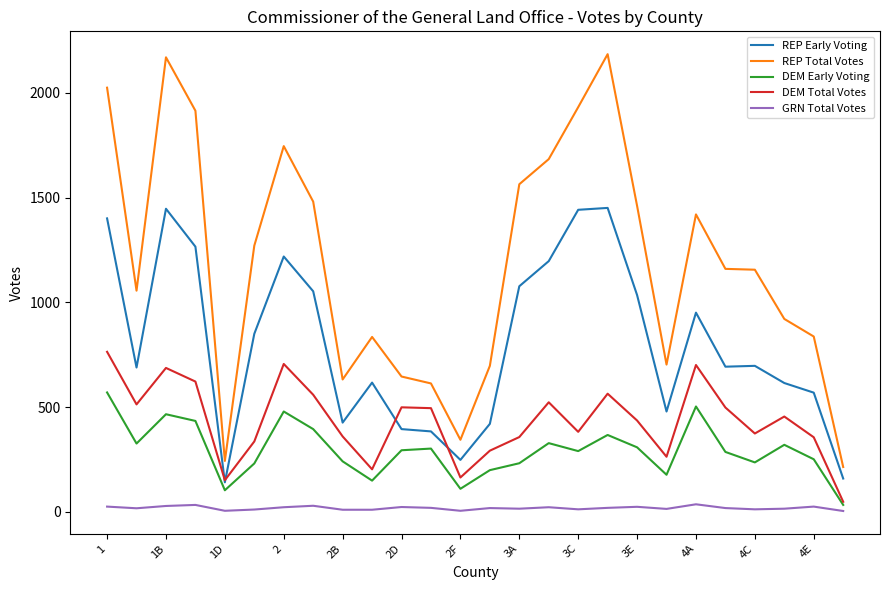

Which series has the largest total across all categories?

REP Total Votes